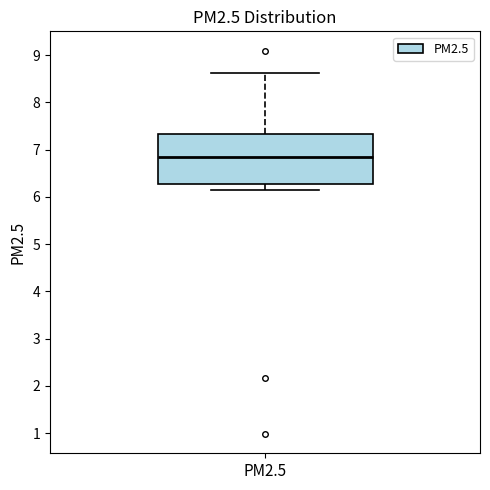

Where does the median line of the box for PM2.5 sit on the y-axis? The values are not printed on the chart, so give them approximately, as read against the axis.

6.8